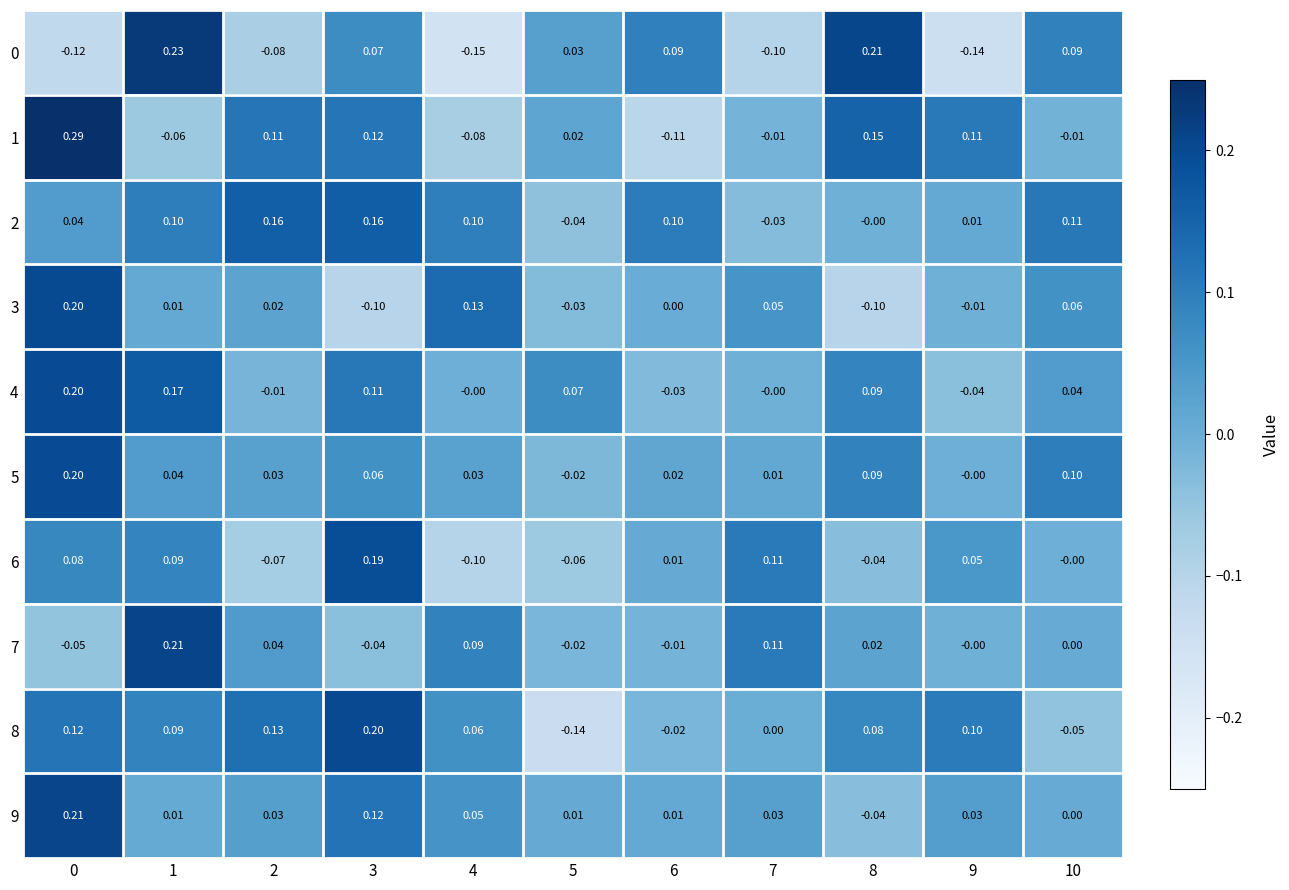

Is the value of 3 at 3 greater than the value of 9 at 2?

No